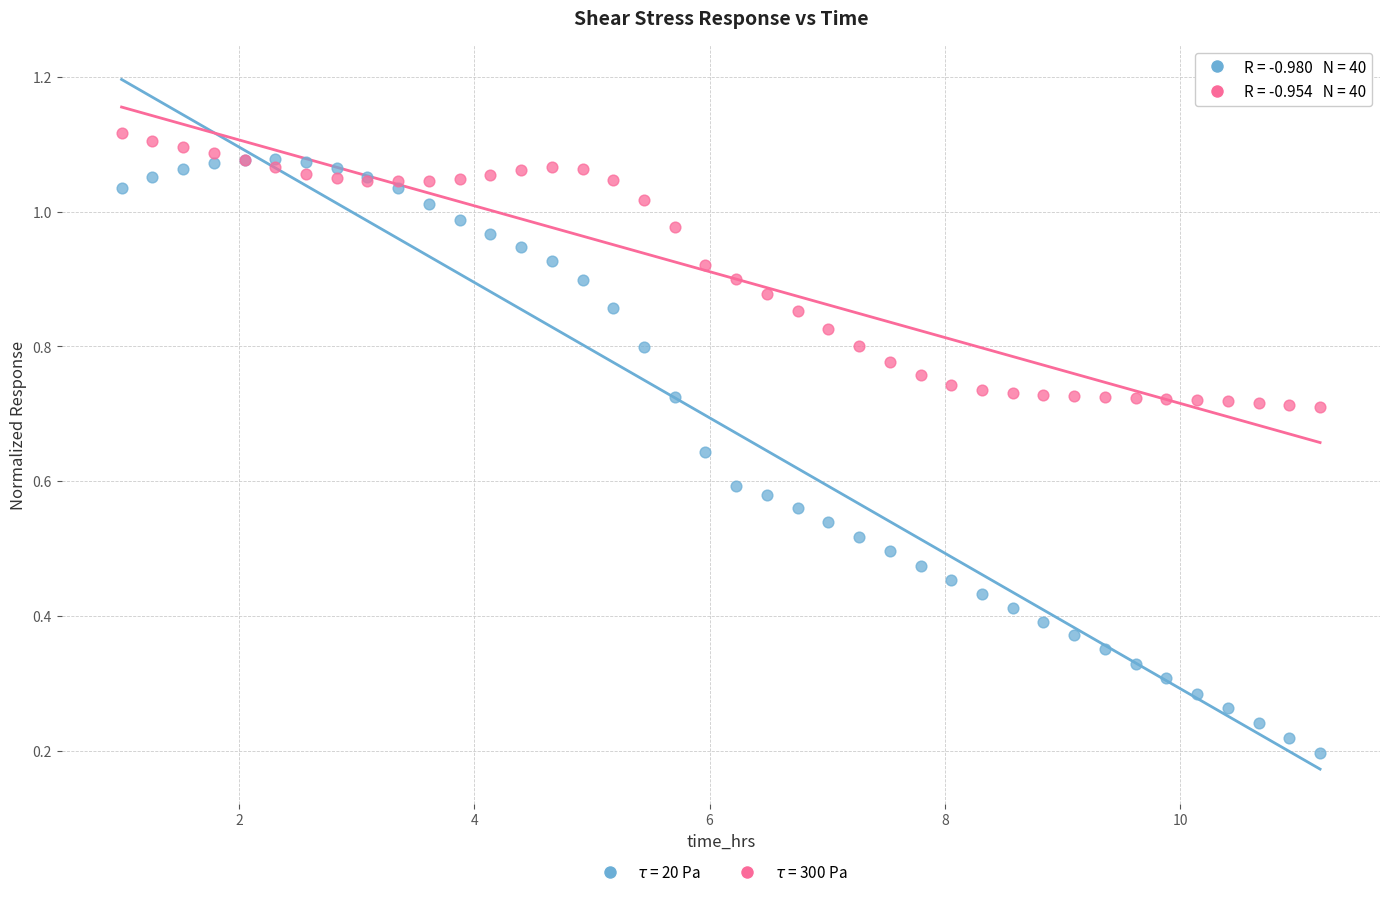

Which series reaches the maximum Y coordinate?

$\tau$ = 300 Pa